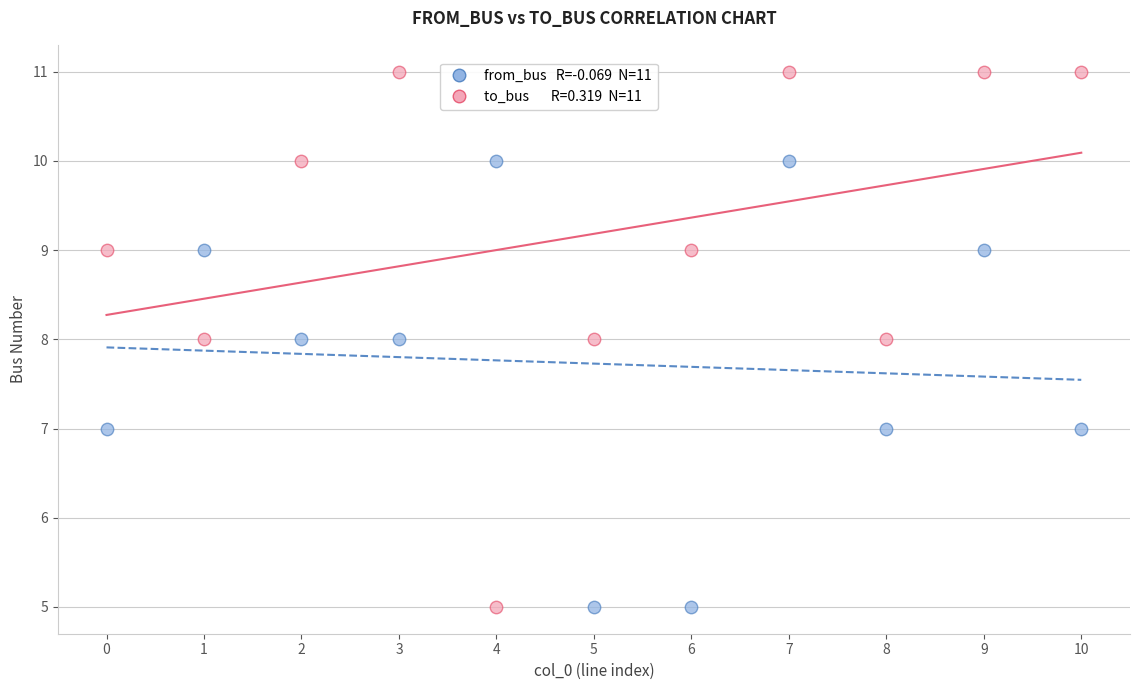

Across all data points, what is the range of Y values (max minus min)?

6